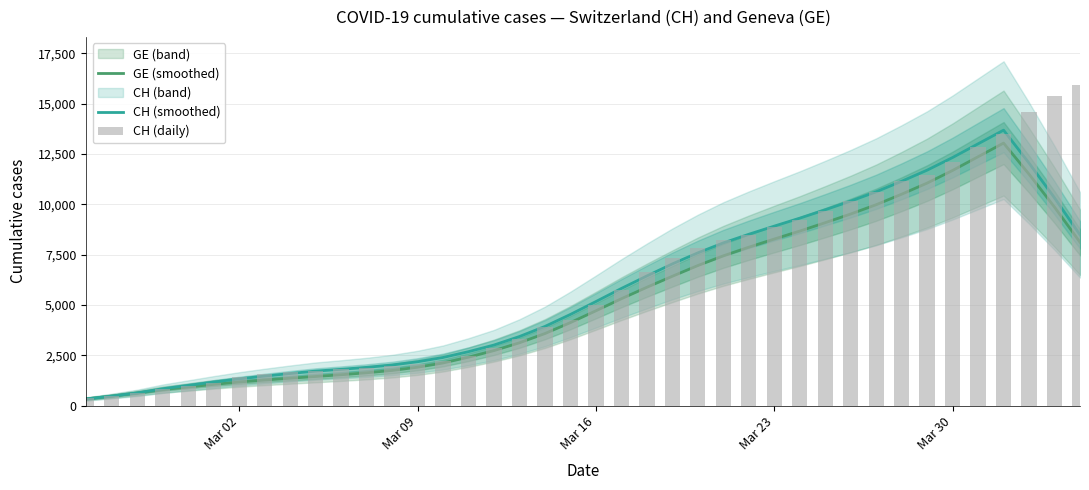

Are the bars grouped side by side (vs. stacked)?

Yes